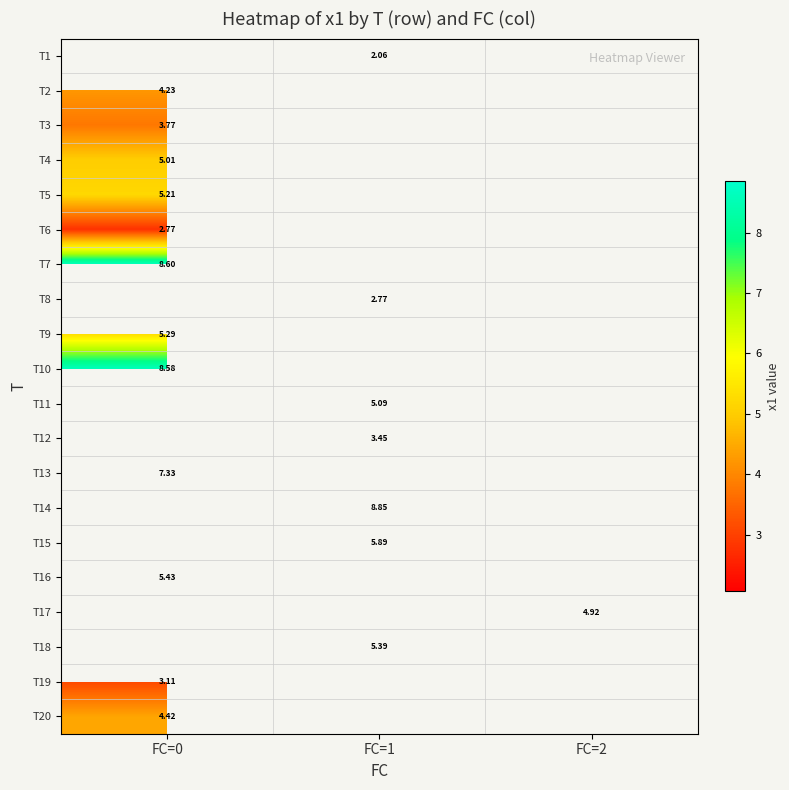

Is the value of T14 at FC=1 greater than the value of T7 at FC=0?

Yes